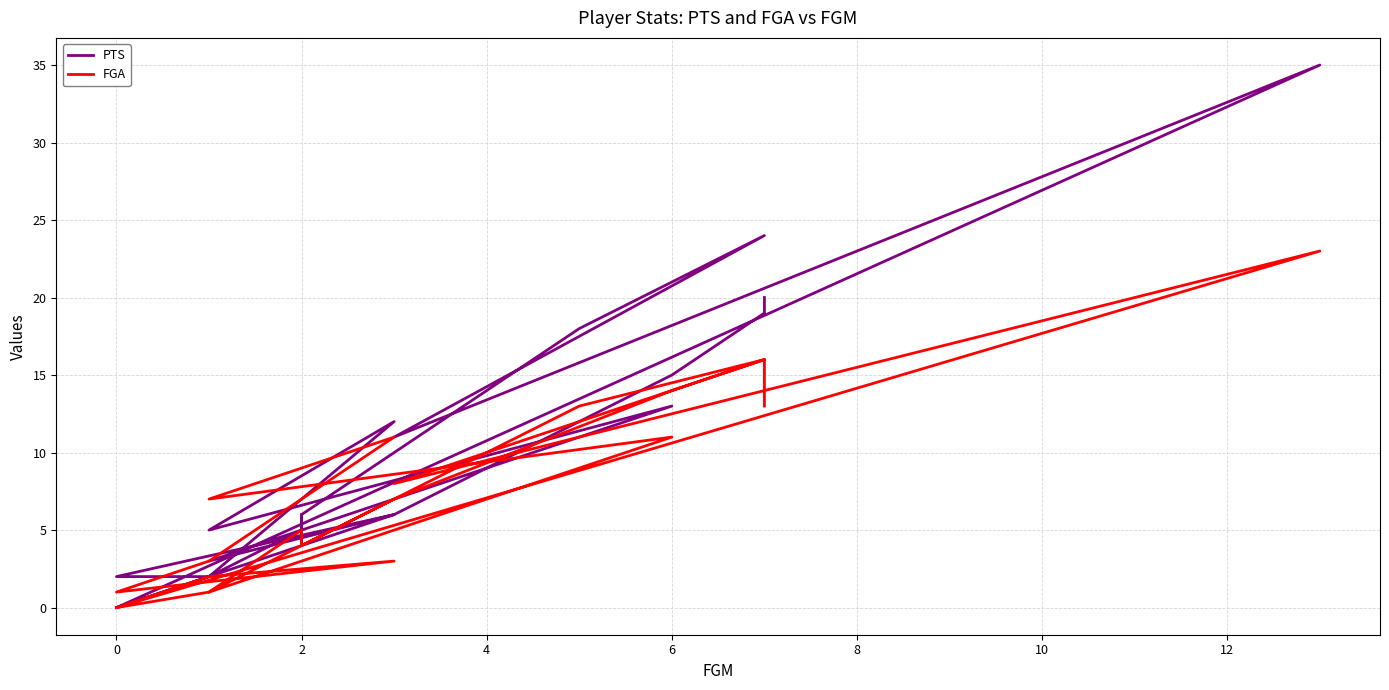

List the series in order of their peak value, lowest first.

FGA, PTS